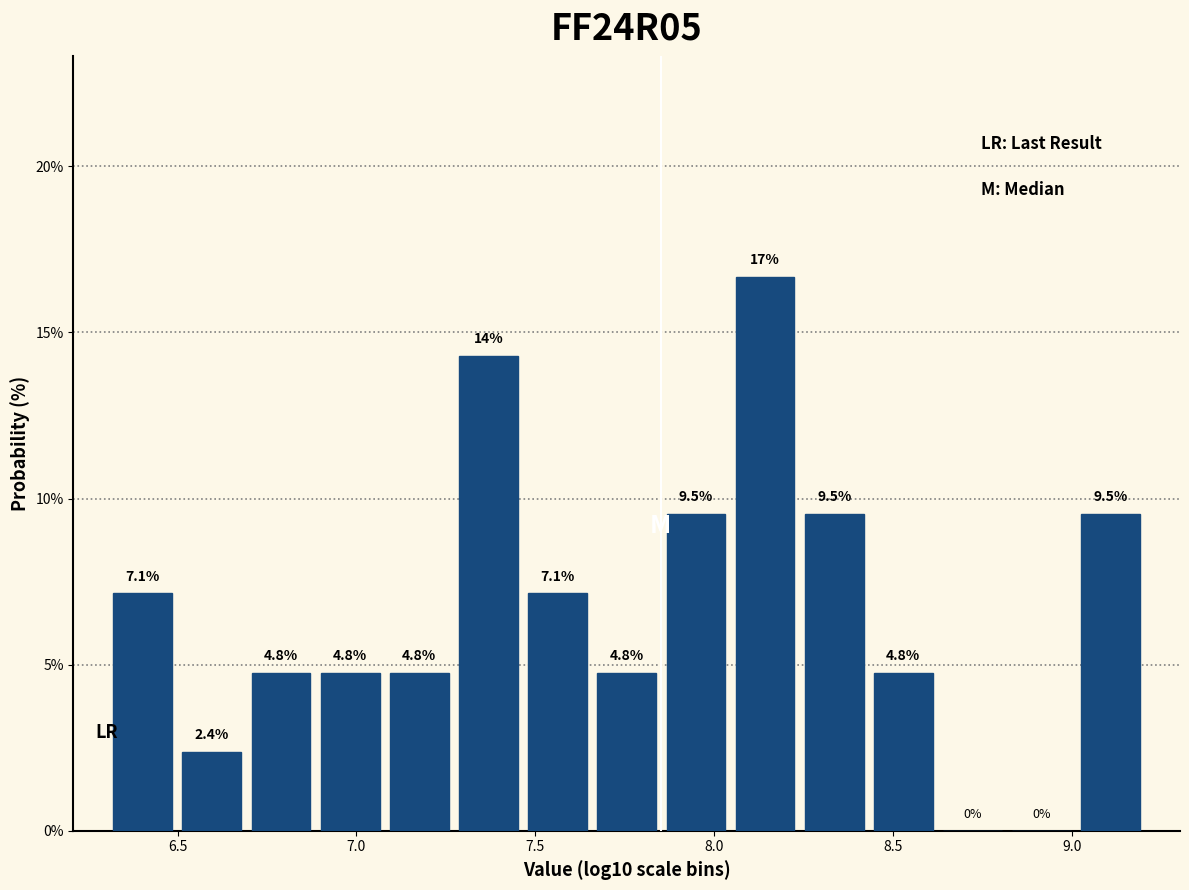

Read against the x-axis, roughly where is the centre of the tallest bar?

8.15